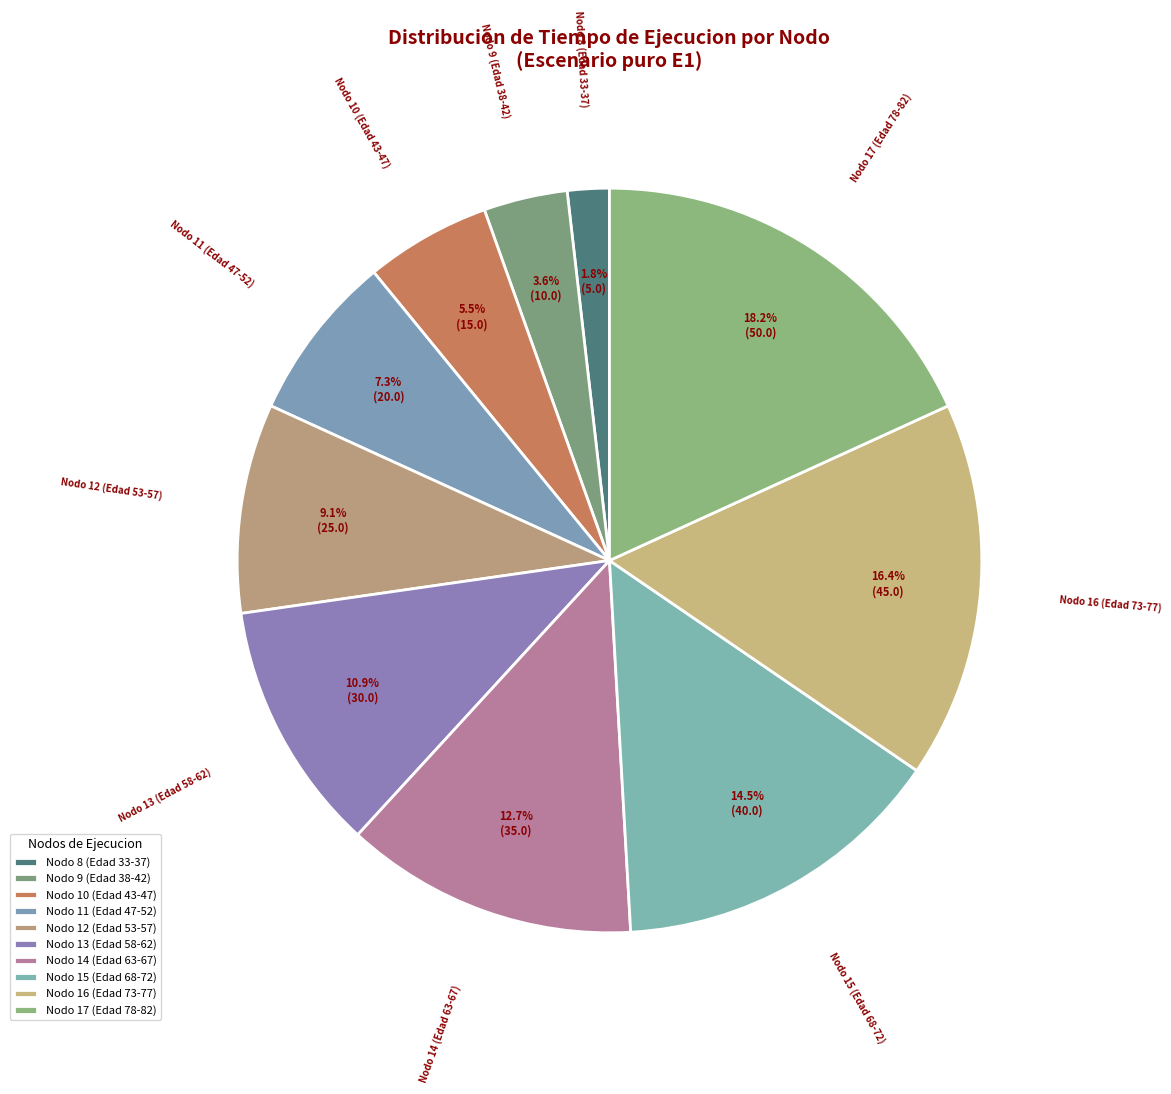

To the nearest percent, what portion does Nodo 11 (Edad 47-52) represent?

7%